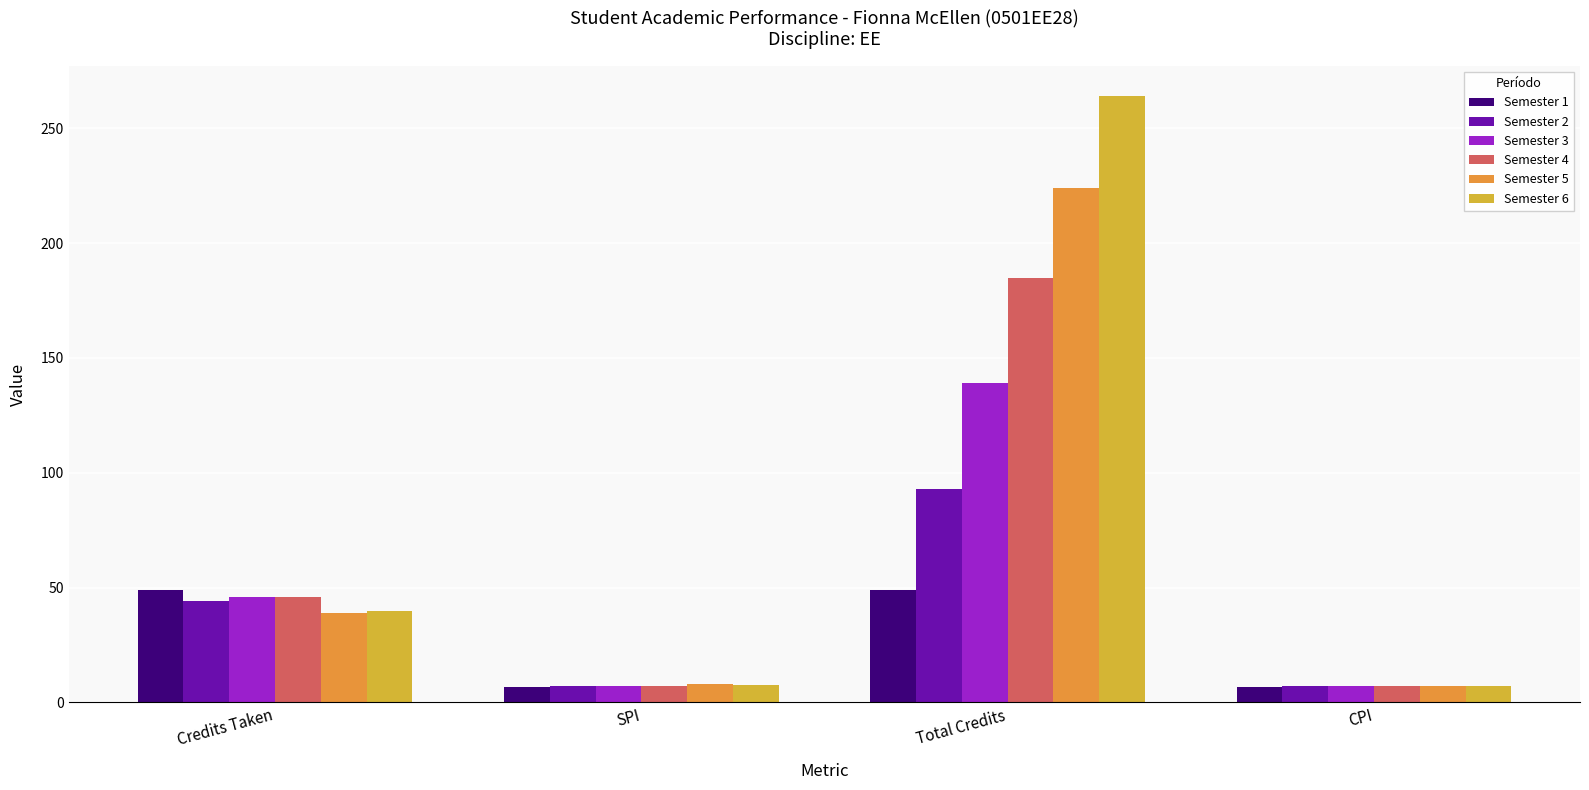

What is the value of the Semester 4 bar at the 2nd from the left?

7.3